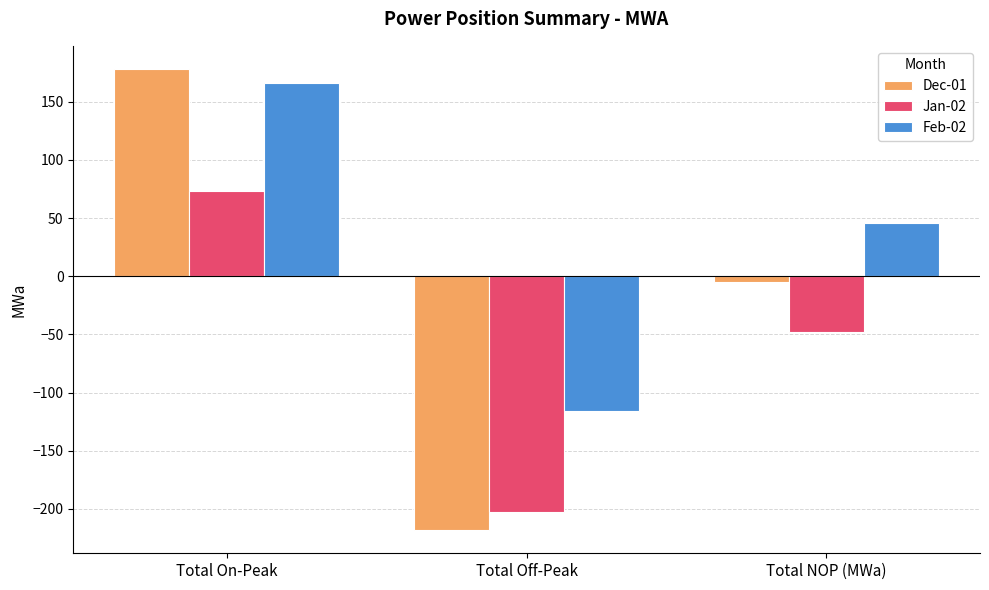

What is the difference between the maximum and minimum values in the Feb-02 series?

281.6